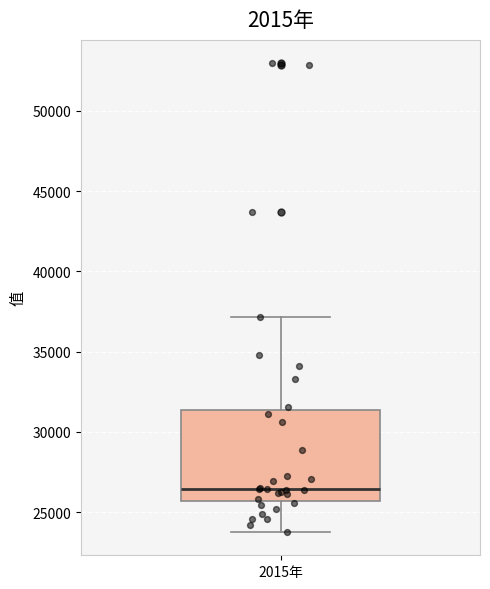

Read this box plot against the y-axis: the position of the median line, the range covered by the box, and the ends of both whiskers. The values are not printed on the chart, so give them approximately, as read against the axis.

median 26500, box 25500 to 31500, whiskers 24000 to 37000